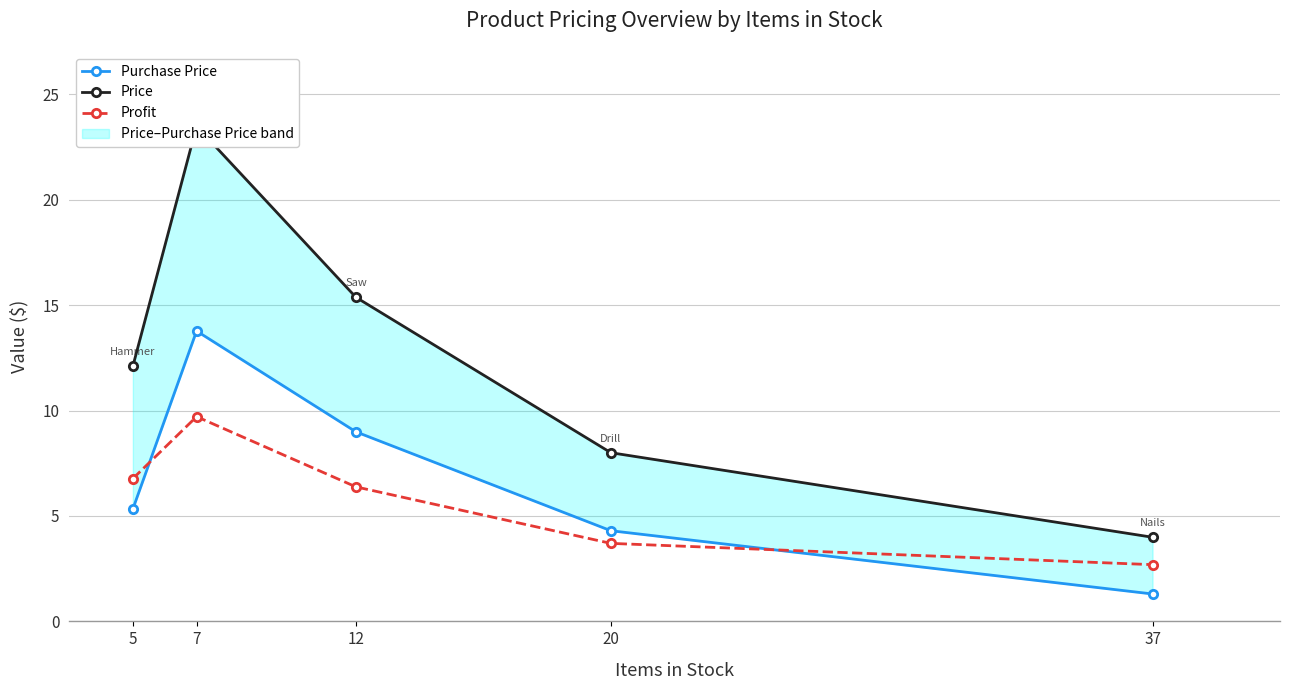

The value of Purchase Price at 20 is 4.3. True or false?

True